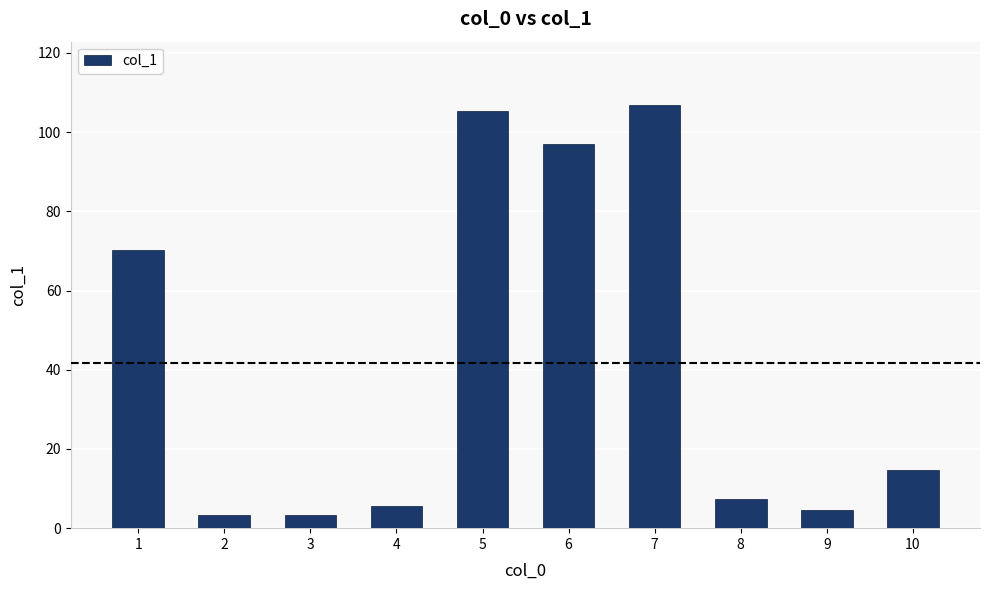

Are the bars grouped side by side (vs. stacked)?

No